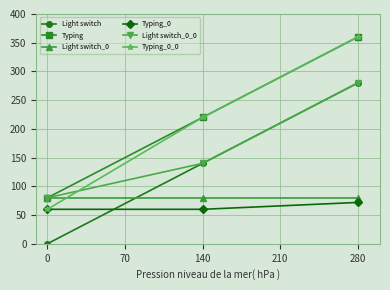

Reading left to right, what are all the values shown in this chart?

Light switch: 0	140	280
Typing: 80	220	360
Light switch_0: 80	80	80
Typing_0: 60	60	72
Light switch_0_0: 80	140	280
Typing_0_0: 60	220	360